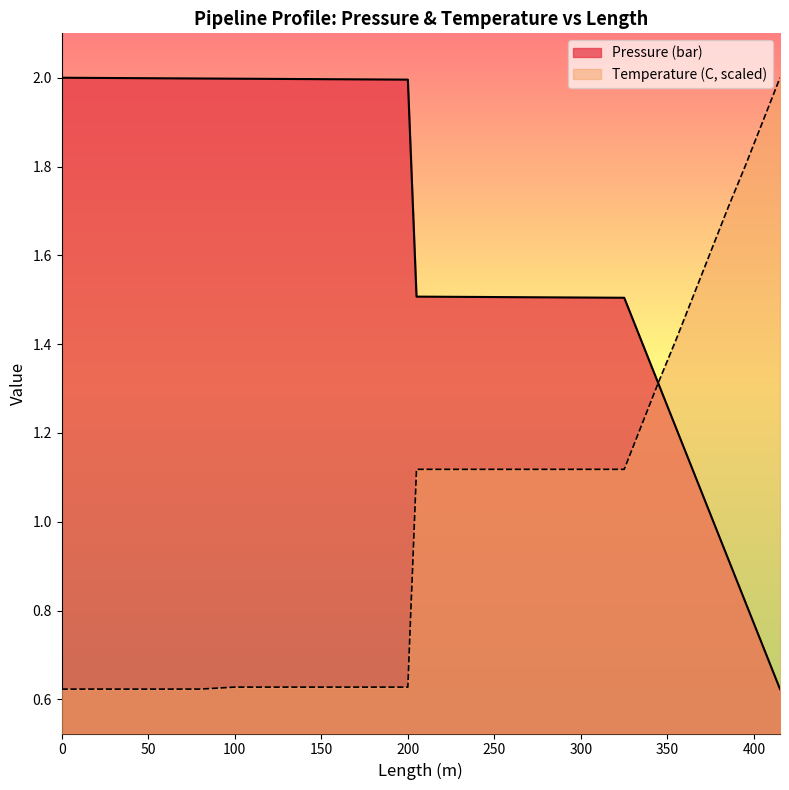

How many data points in Temperature (C) are less than 1?

18